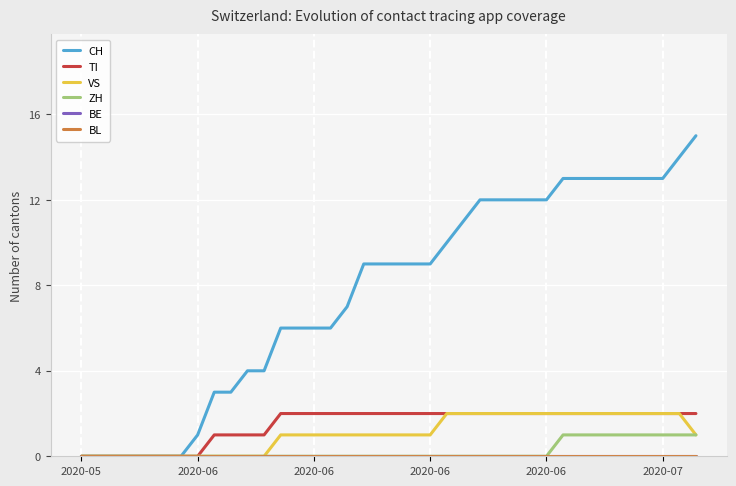

Does the chart have visible grid lines?

Yes